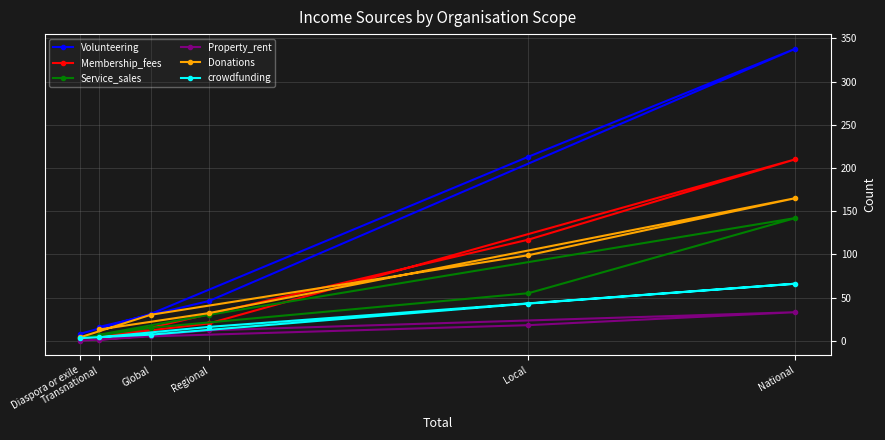

Rank the series by their maximum value, from lowest to highest.

Property_rent, crowdfunding, Service_sales, Donations, Membership_fees, Volunteering